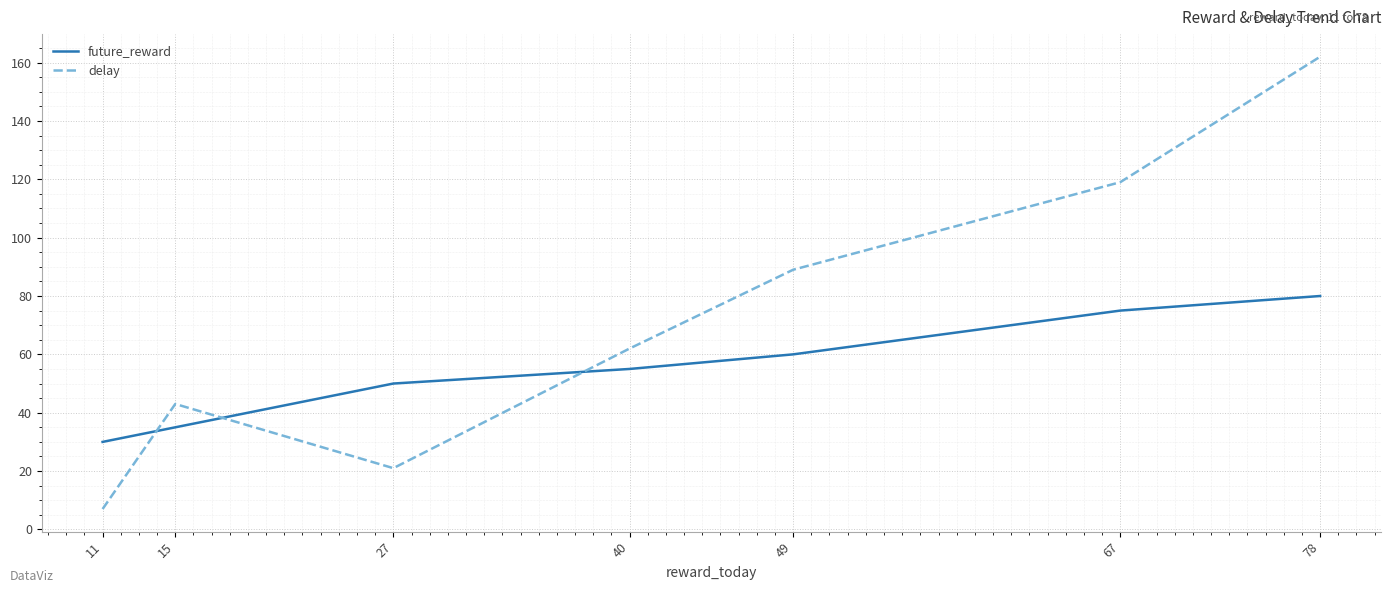

Which series has the largest total across all categories?

delay